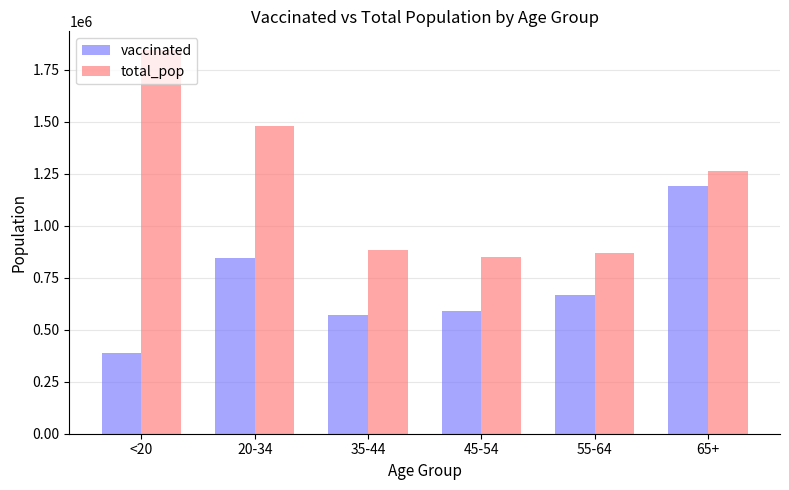

What is the value of the vaccinated bar at the 4th from the left?

587967